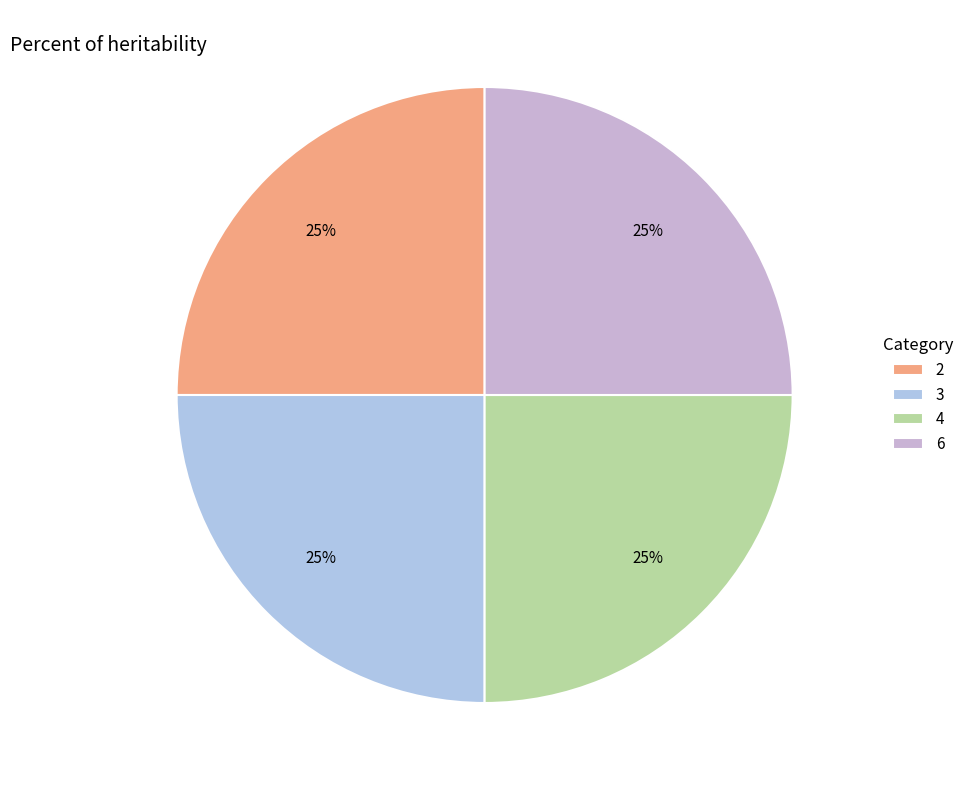

How many segments does this pie chart have?

4